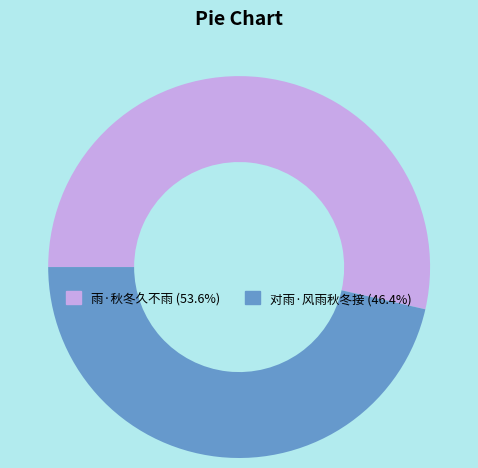

Does 对雨·风雨秋冬接 represent more than half of the total?

No